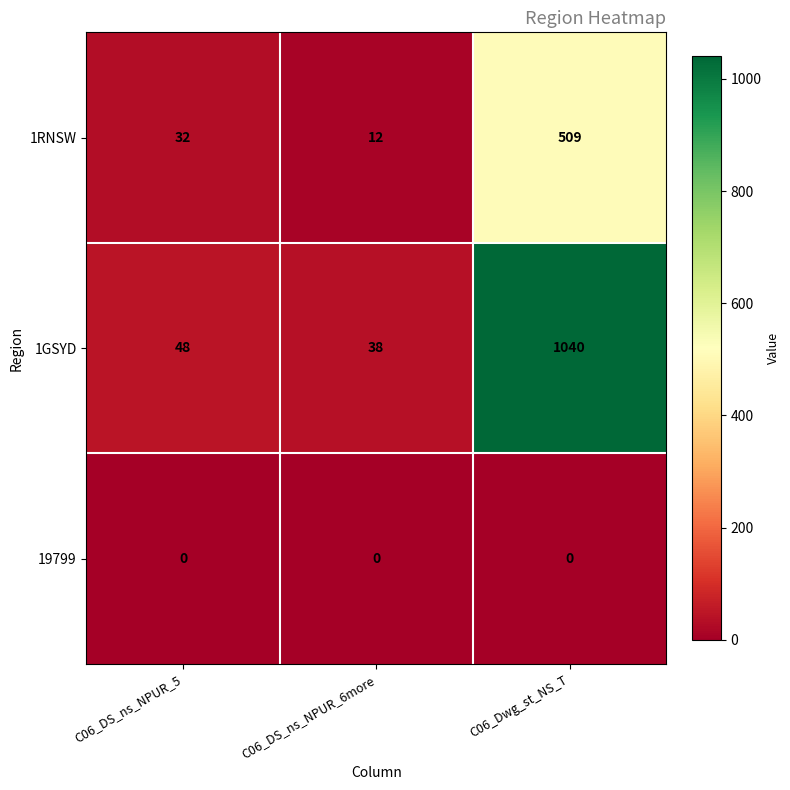

Reading left to right, what are all the values shown in this chart?

1RNSW: C06_DS_ns_NPUR_5=32	C06_DS_ns_NPUR_6more=12	C06_Dwg_st_NS_T=509
1GSYD: C06_DS_ns_NPUR_5=48	C06_DS_ns_NPUR_6more=38	C06_Dwg_st_NS_T=1040
19799: C06_DS_ns_NPUR_5=0	C06_DS_ns_NPUR_6more=0	C06_Dwg_st_NS_T=0